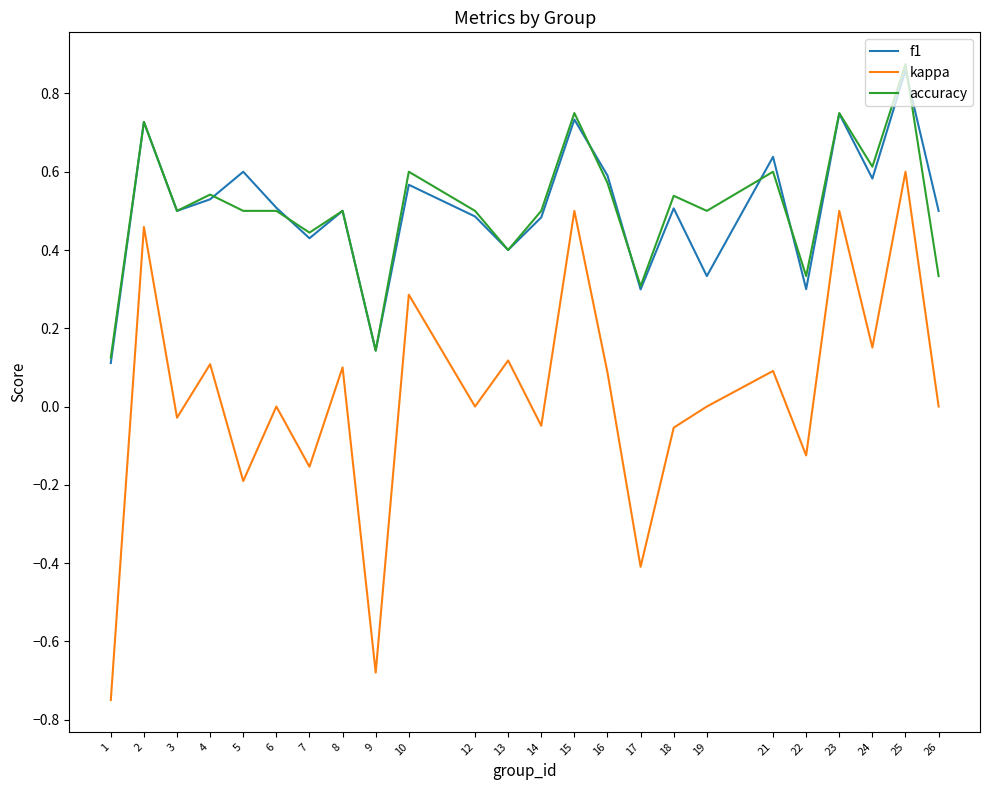

Which series changed the most between 4 and 26?

accuracy